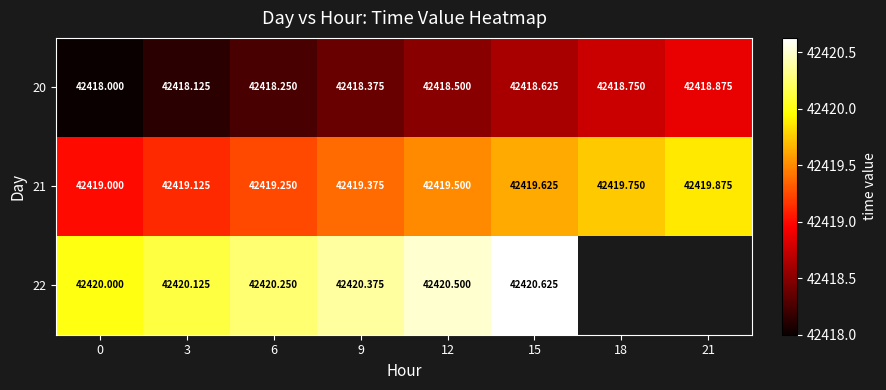

True or false: 22 has a value of 42420.5 at 12.

True